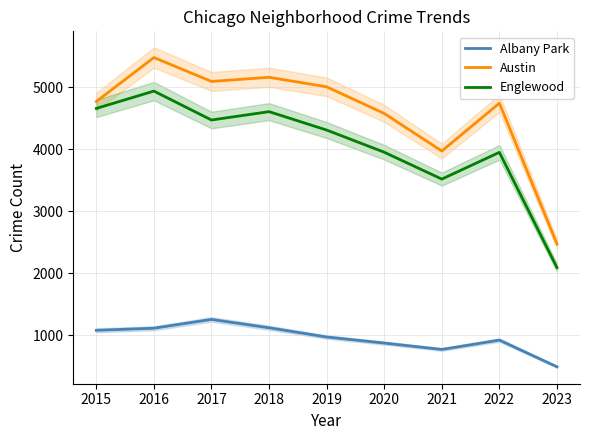

Where is the first local minimum for Albany Park?

2021